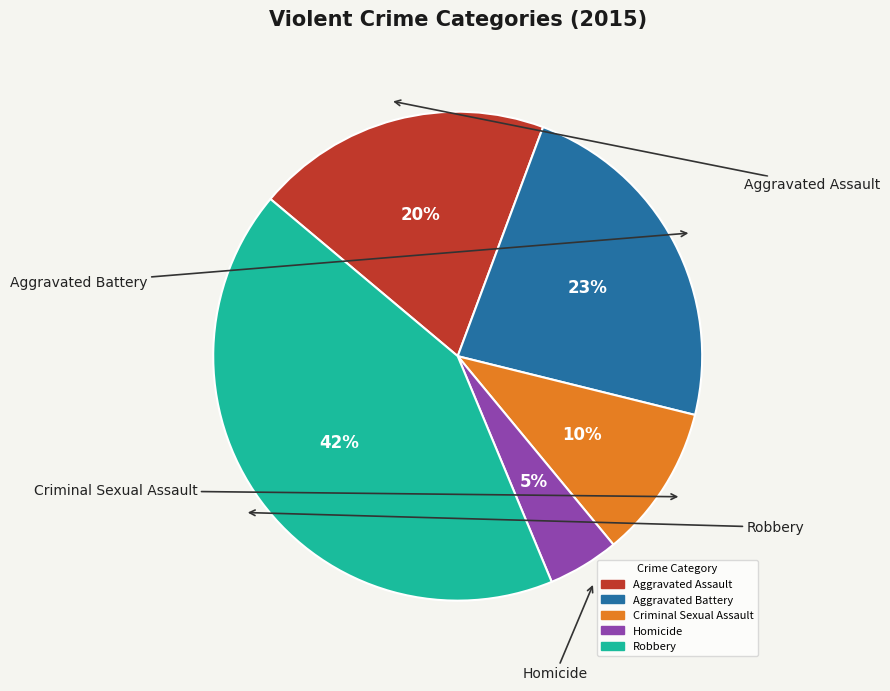

Does any single category account for the majority?

No